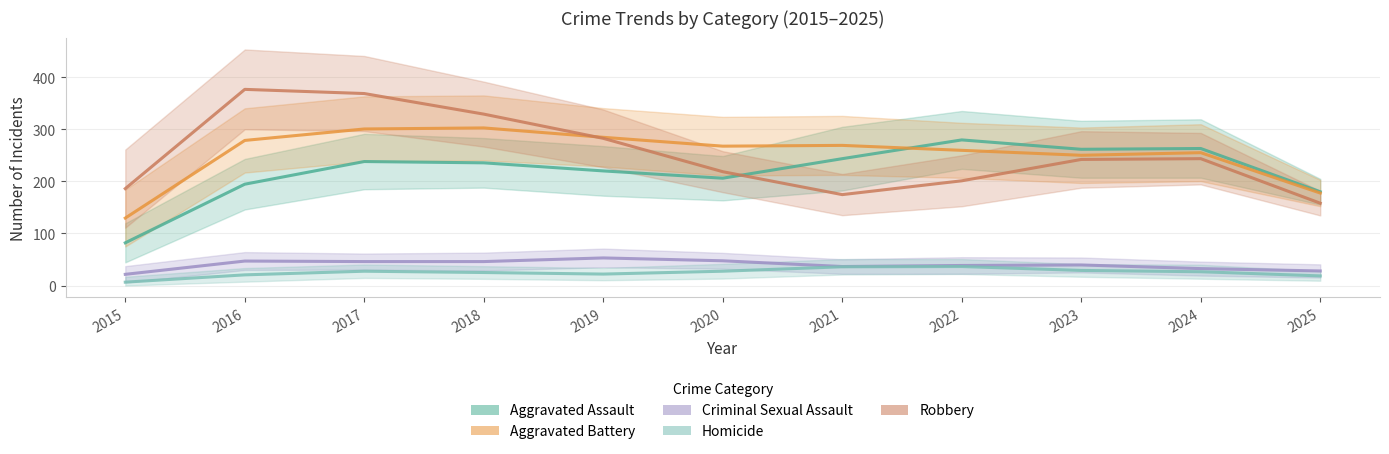

True or false: Homicide and Criminal Sexual Assault cross at least once.

False